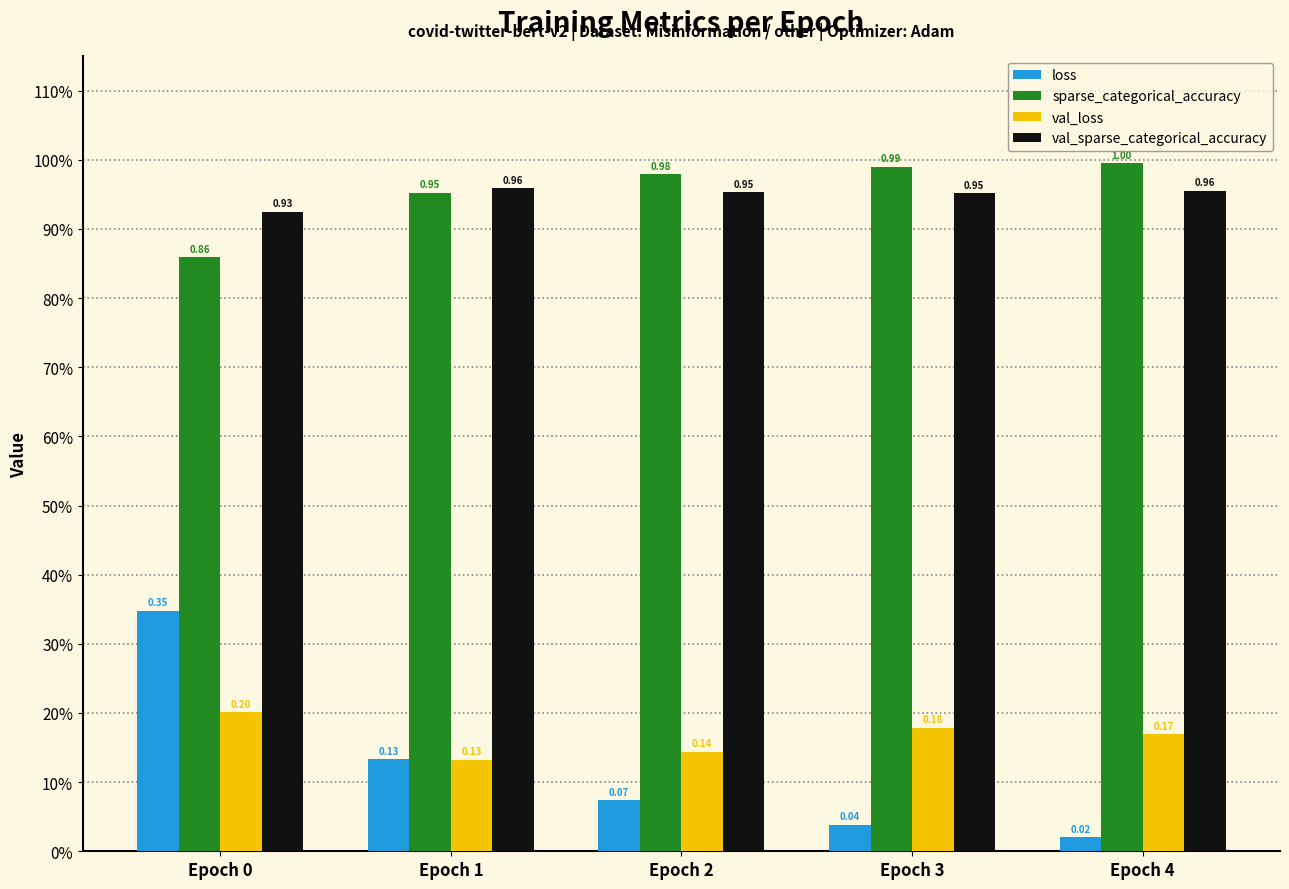

What is the sum of all val_sparse_categorical_accuracy values?

4.7